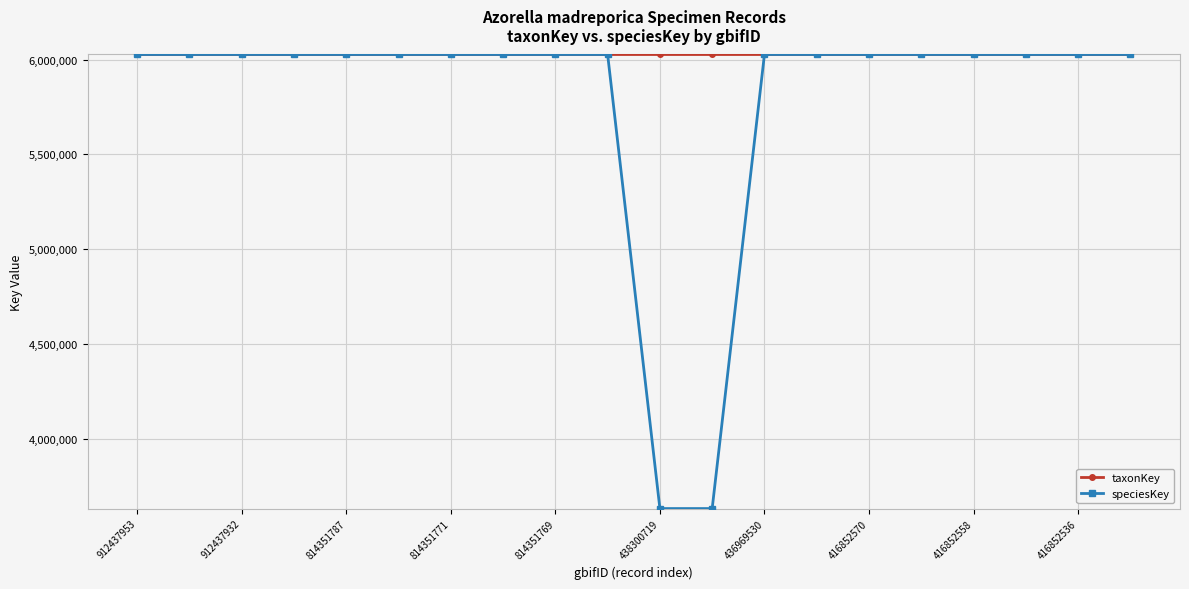

Which series has the largest total across all categories?

taxonKey